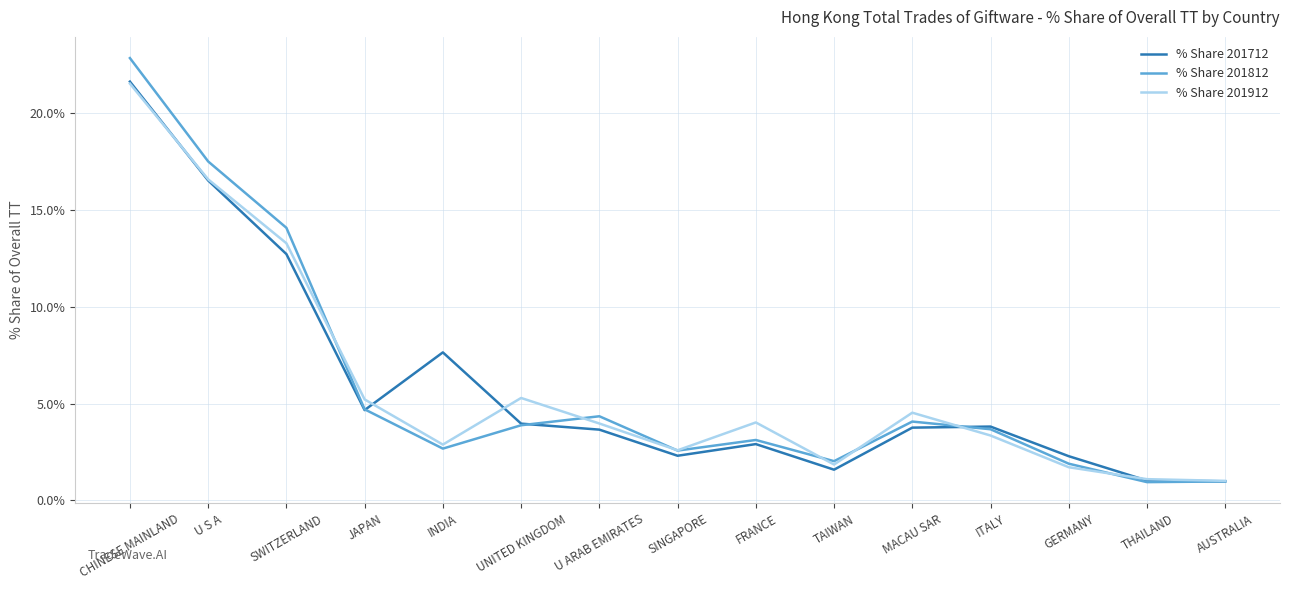

What value does the % Share 201912 series have at SWITZERLAND?

13.3